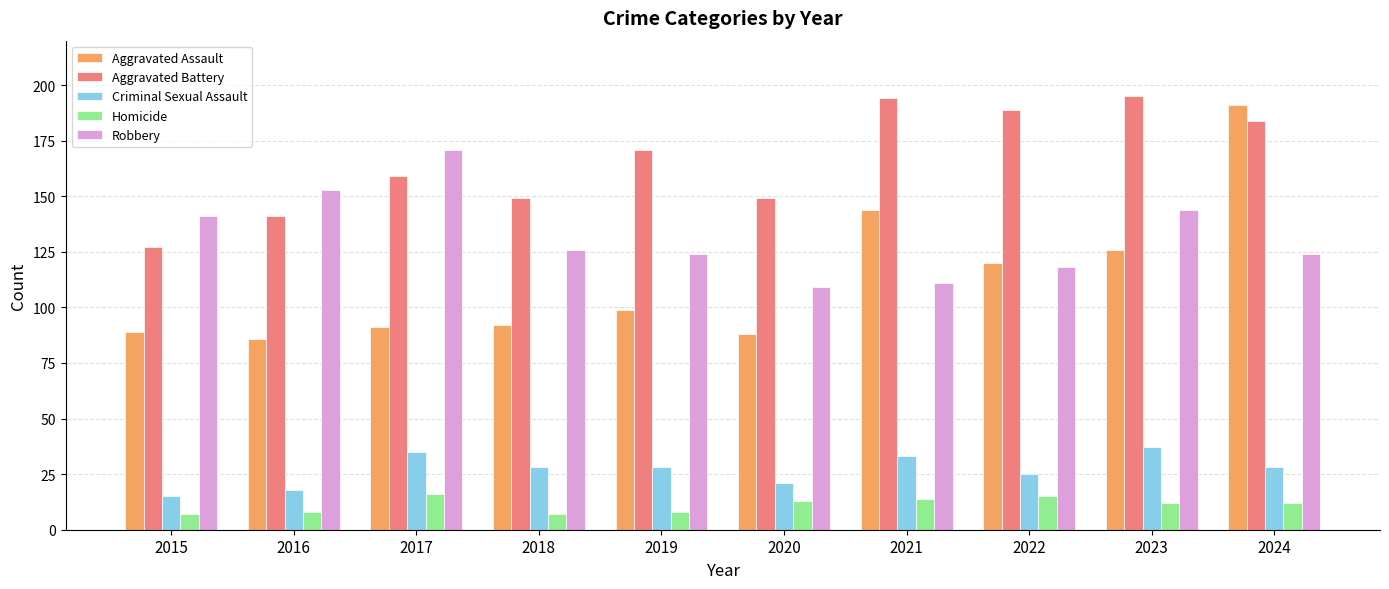

The Aggravated Battery series shows 195 at 2023. True or false?

True